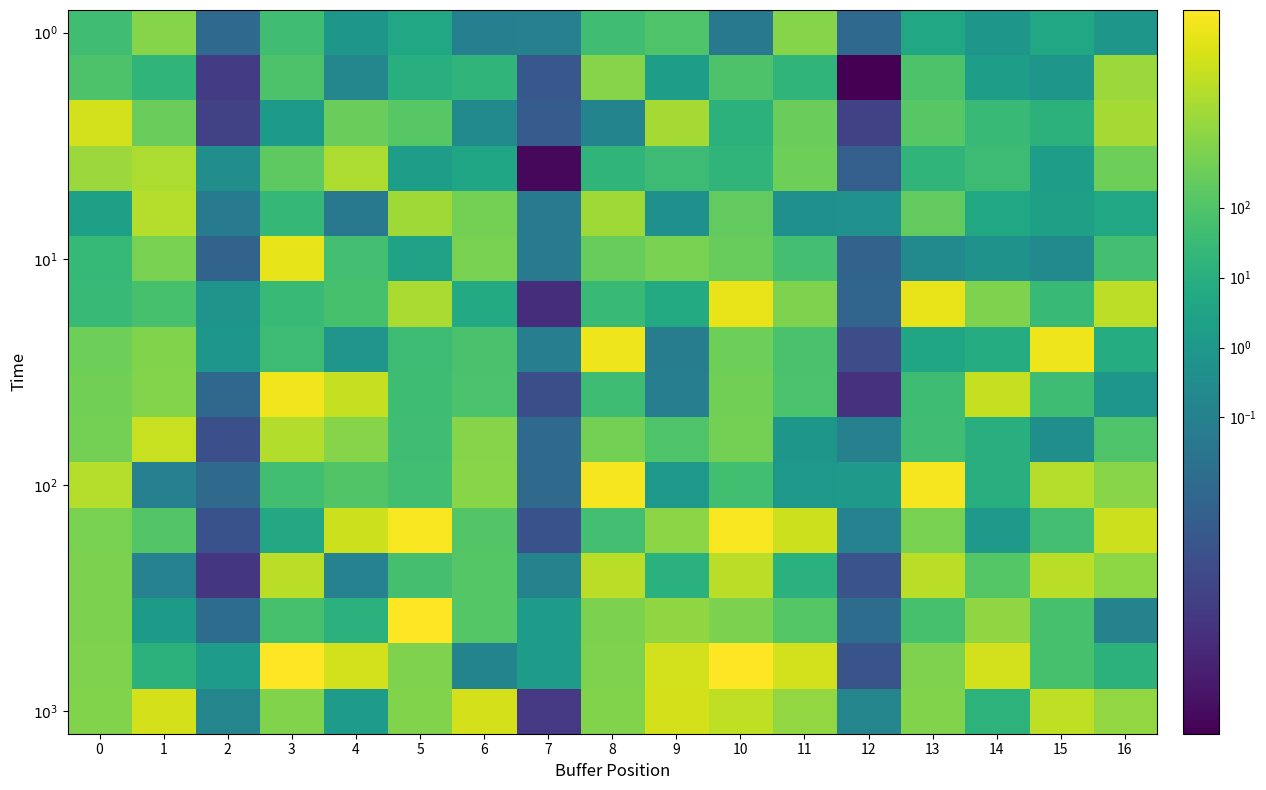

What is the total value across all series at 12?

2.0